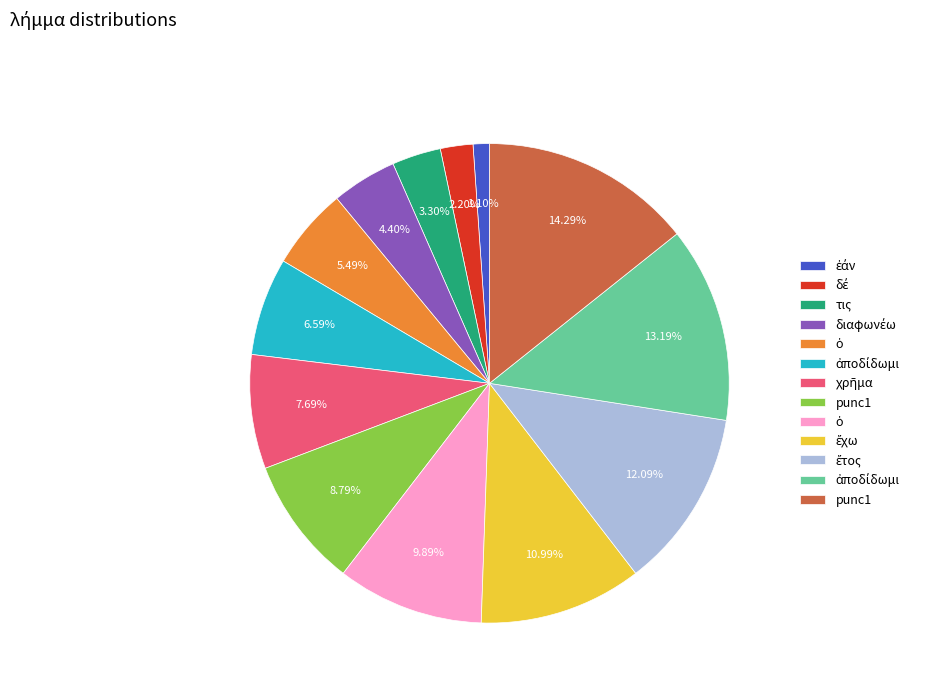

Does any single category account for the majority?

No